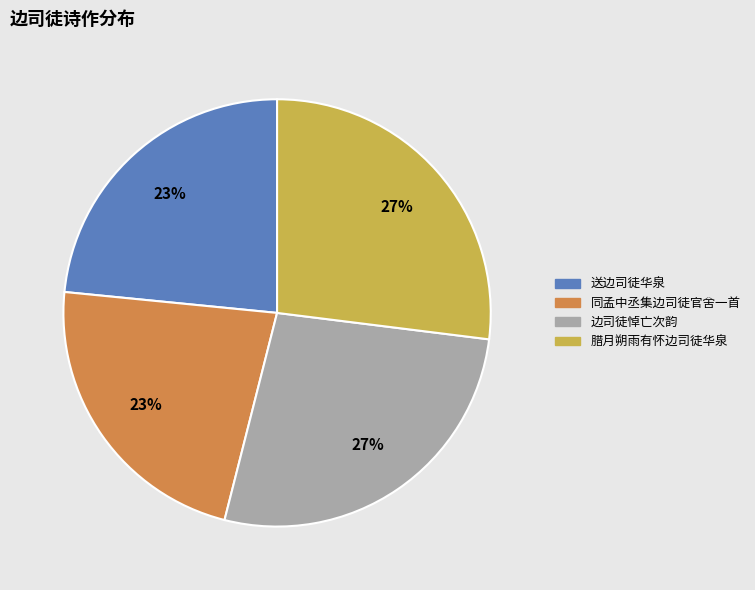

Is it true that 边司徒悼亡次韵 is 27% of the pie?

True